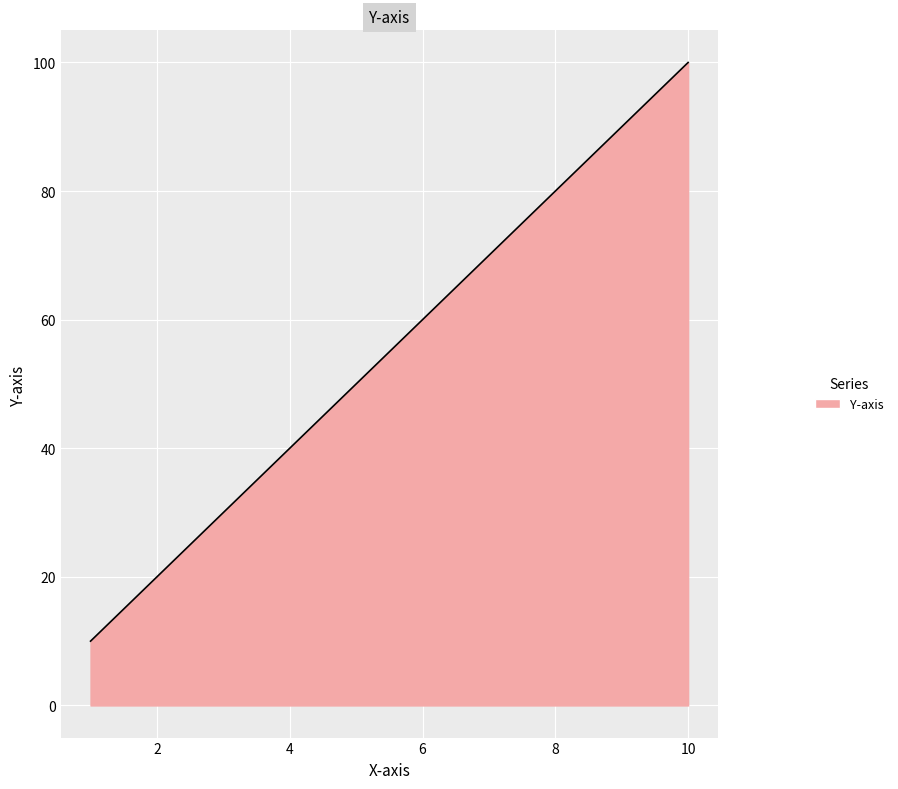

What is the difference between the maximum and minimum values?

90